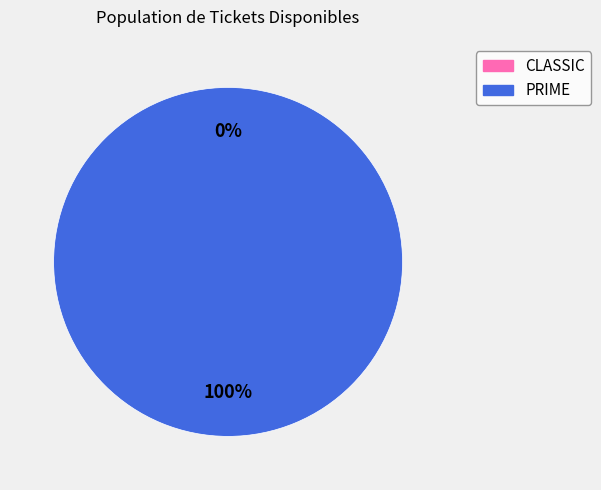

To the nearest percent, what percentage of the pie is PRIME?

100%